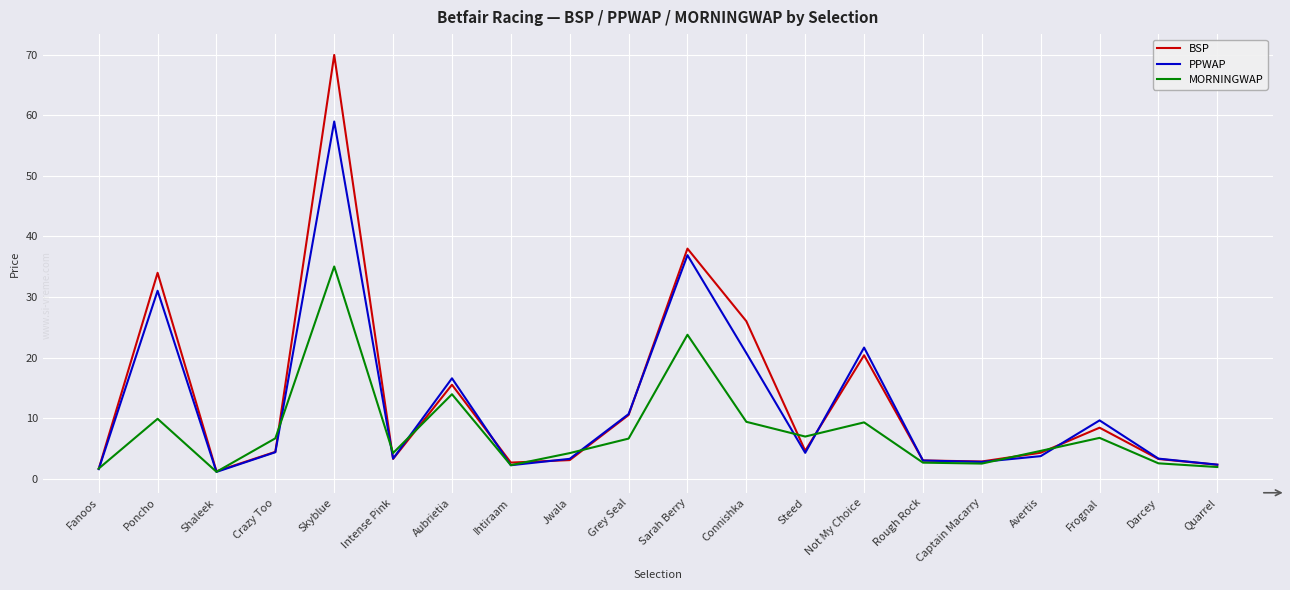

Is it true that PPWAP equals 31.0 at Poncho?

True